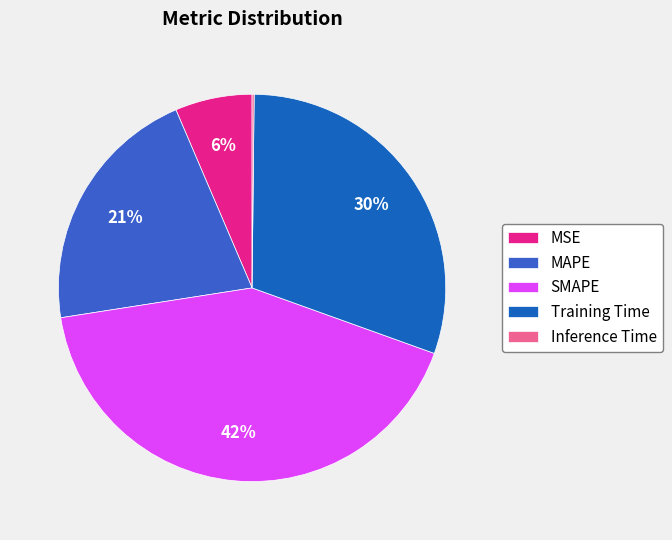

Which has a higher value, Training Time or SMAPE?

SMAPE